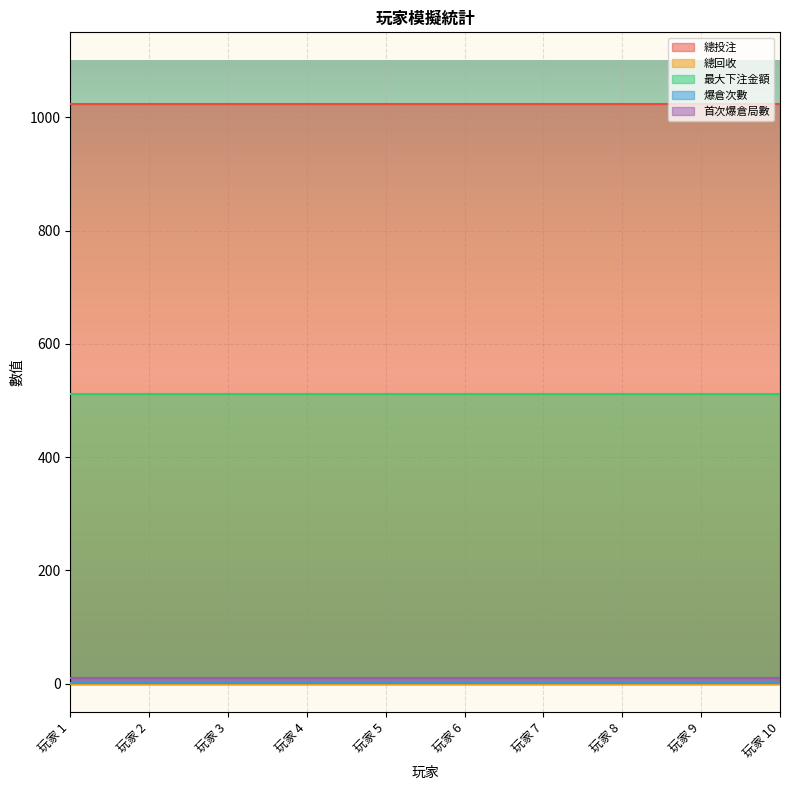

Reading left to right, list all the values displayed in this chart.

總投注: 玩家 1=1023	玩家 2=1023	玩家 3=1023	玩家 4=1023	玩家 5=1023	玩家 6=1023	玩家 7=1023	玩家 8=1023	玩家 9=1023	玩家 10=1023
總回收: 玩家 1=0	玩家 2=0	玩家 3=0	玩家 4=0	玩家 5=0	玩家 6=0	玩家 7=0	玩家 8=0	玩家 9=0	玩家 10=0
最大下注金額: 玩家 1=512	玩家 2=512	玩家 3=512	玩家 4=512	玩家 5=512	玩家 6=512	玩家 7=512	玩家 8=512	玩家 9=512	玩家 10=512
爆倉次數: 玩家 1=1	玩家 2=1	玩家 3=1	玩家 4=1	玩家 5=1	玩家 6=1	玩家 7=1	玩家 8=1	玩家 9=1	玩家 10=1
首次爆倉局數: 玩家 1=10	玩家 2=10	玩家 3=10	玩家 4=10	玩家 5=10	玩家 6=10	玩家 7=10	玩家 8=10	玩家 9=10	玩家 10=10